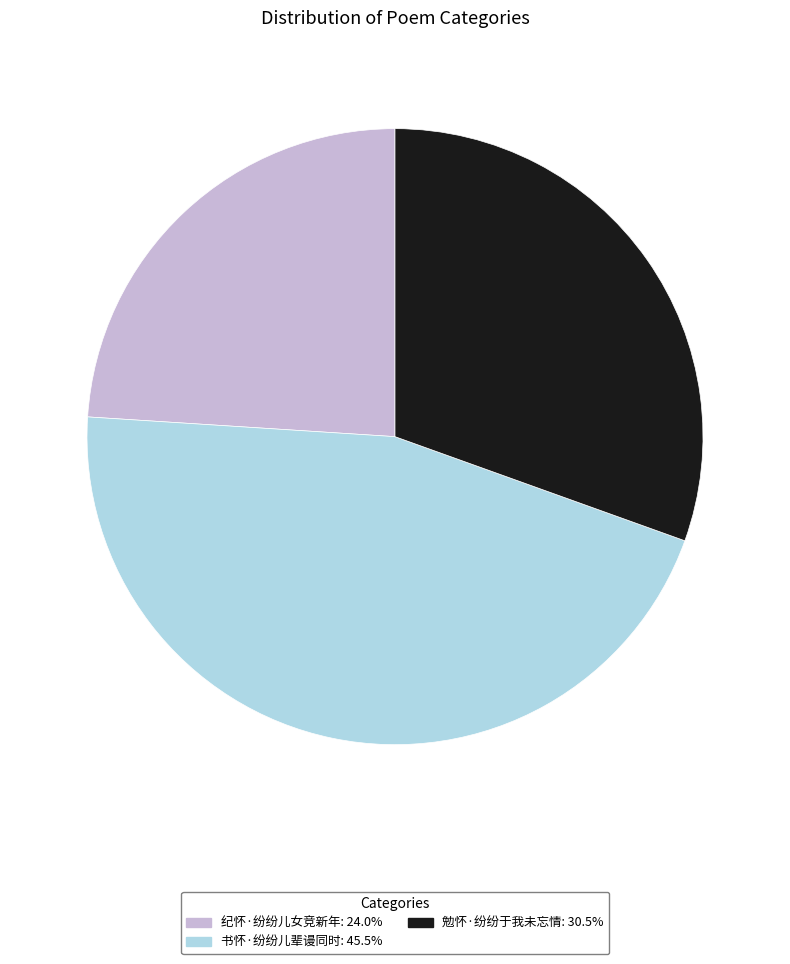

Do 书怀·纷纷儿辈谩同时 and 勉怀·纷纷于我未忘情 together represent more than half of the pie?

Yes